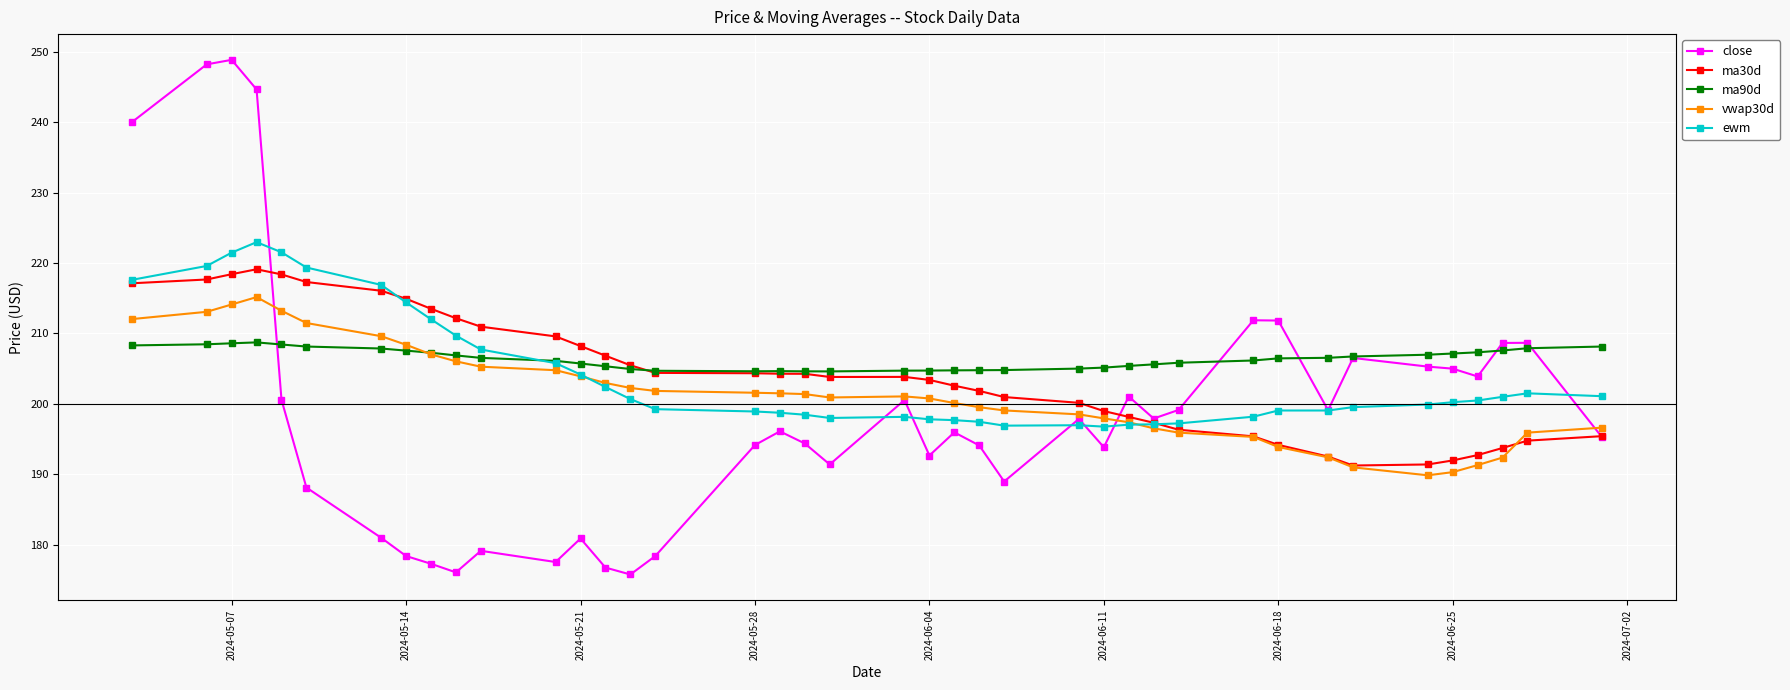

Does the chart display data point markers on the line(s)?

Yes